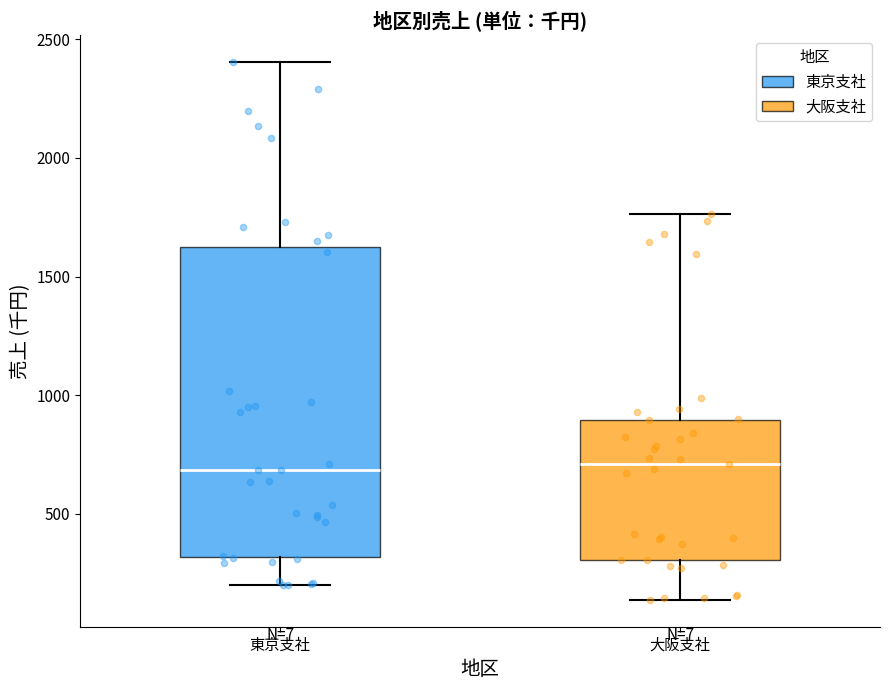

Reading left to right, transcribe this box plot: for each box, give where its median line is, the range the box spans, and where its two whiskers end, as read against the y-axis. The values are not printed on the chart, so give them approximately, as read against the axis.

東京支社: median 700, box 300 to 1650, whiskers 200 to 2400
大阪支社: median 700, box 300 to 900, whiskers 150 to 1750